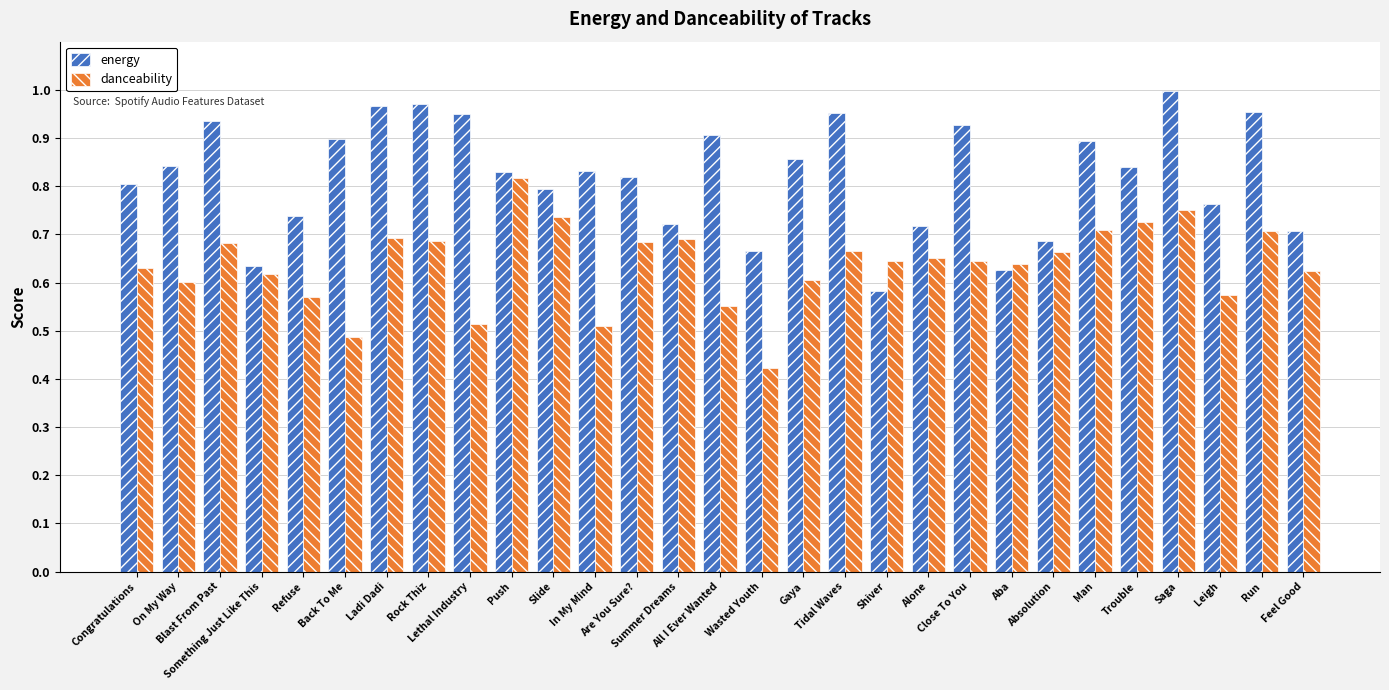

What are all the series names shown in the legend?

energy, danceability